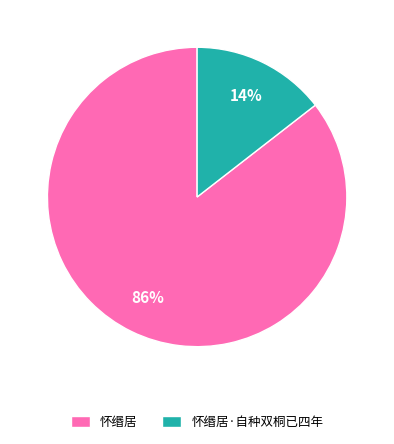

Which has a higher value, 怀缗居 or 怀缗居·自种双桐已四年?

怀缗居